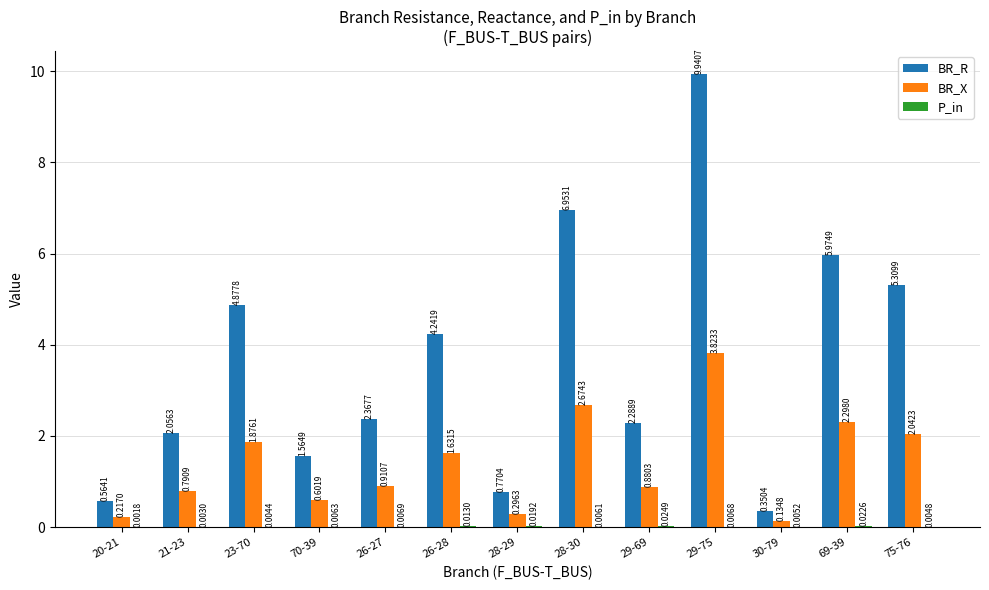

What is the sum of the BR_R values at 70-39 and 28-30?

8.5